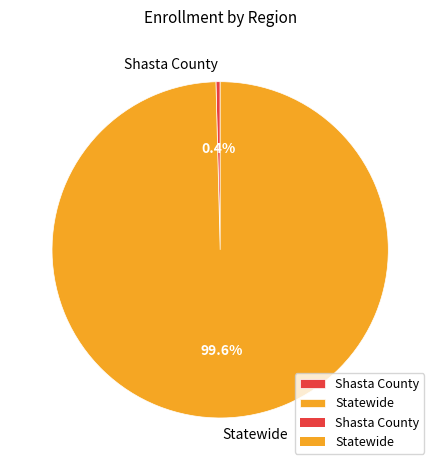

Which slice is the smallest?

Shasta County